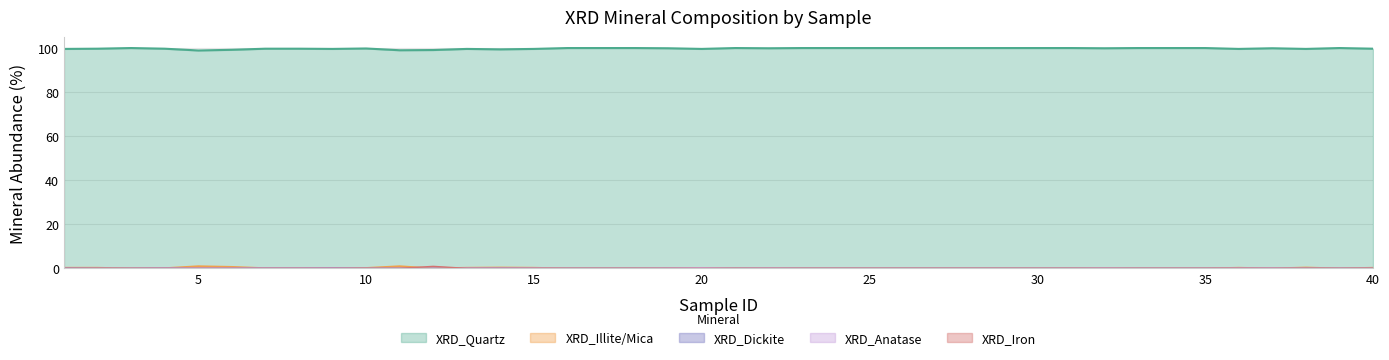

Reading left to right, what are all the values shown in this chart?

XRD_Quartz: 99.6	99.7	100.0	99.7	98.9	99.2	99.7	99.7	99.6	99.8	99.0	99.1	99.6	99.4	99.6	100.0	100.0	100.0	99.9	99.6	100.0	99.9	100.0	100.0	100.0	100.0	100.0	100.0	100.0	100.0	100.0	99.9	100.0	100.0	100.0	99.6	99.9	99.6	100.0	99.7
XRD_Illite/Mica: 0.3	0.3	0.0	0.1	1.0	0.7	0.1	0.1	0.1	0.2	1.0	0.0	0.3	0.4	0.3	0.0	0.0	0.0	0.0	0.1	0.0	0.0	0.0	0.0	0.0	0.0	0.0	0.0	0.0	0.0	0.0	0.0	0.0	0.0	0.0	0.3	0.0	0.4	0.0	0.3
XRD_Dickite: 0.1	0.0	0.0	0.1	0.0	0.0	0.1	0.1	0.2	0.0	0.0	0.0	0.0	0.1	0.0	0.0	0.0	0.0	0.0	0.0	0.0	0.0	0.0	0.0	0.0	0.0	0.0	0.0	0.0	0.0	0.0	0.0	0.0	0.0	0.0	0.0	0.0	0.0	0.0	0.0
XRD_Anatase: 0.0	0.0	0.0	0.1	0.1	0.1	0.1	0.1	0.1	0.0	0.0	0.0	0.1	0.1	0.1	0.0	0.0	0.0	0.1	0.3	0.0	0.1	0.0	0.0	0.0	0.0	0.0	0.0	0.0	0.0	0.0	0.1	0.0	0.0	0.0	0.1	0.1	0.0	0.0	0.0
XRD_Iron: 0.0	0.0	0.0	0.0	0.0	0.0	0.0	0.0	0.0	0.0	0.0	0.9	0.0	0.0	0.0	0.0	0.0	0.0	0.0	0.0	0.0	0.0	0.0	0.0	0.0	0.0	0.0	0.0	0.0	0.0	0.0	0.0	0.0	0.0	0.0	0.0	0.0	0.0	0.0	0.0